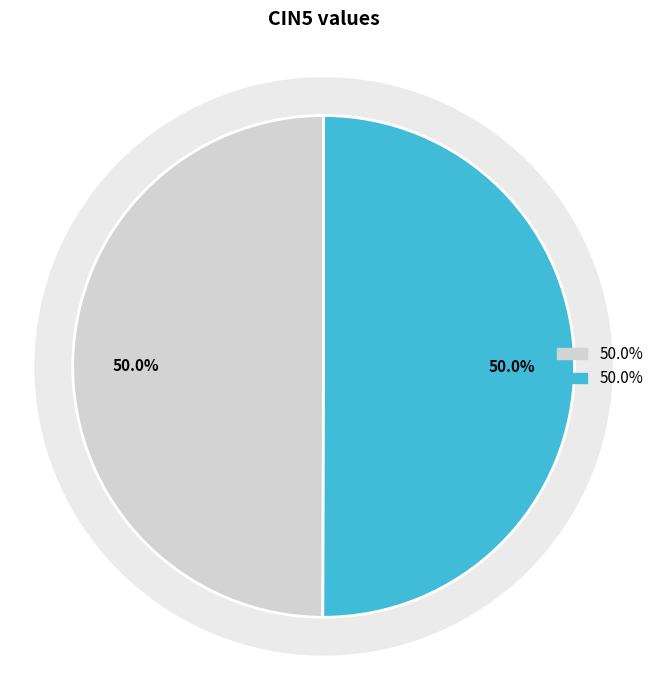

The FHL1 slice represents 58% of the pie. True or false?

False